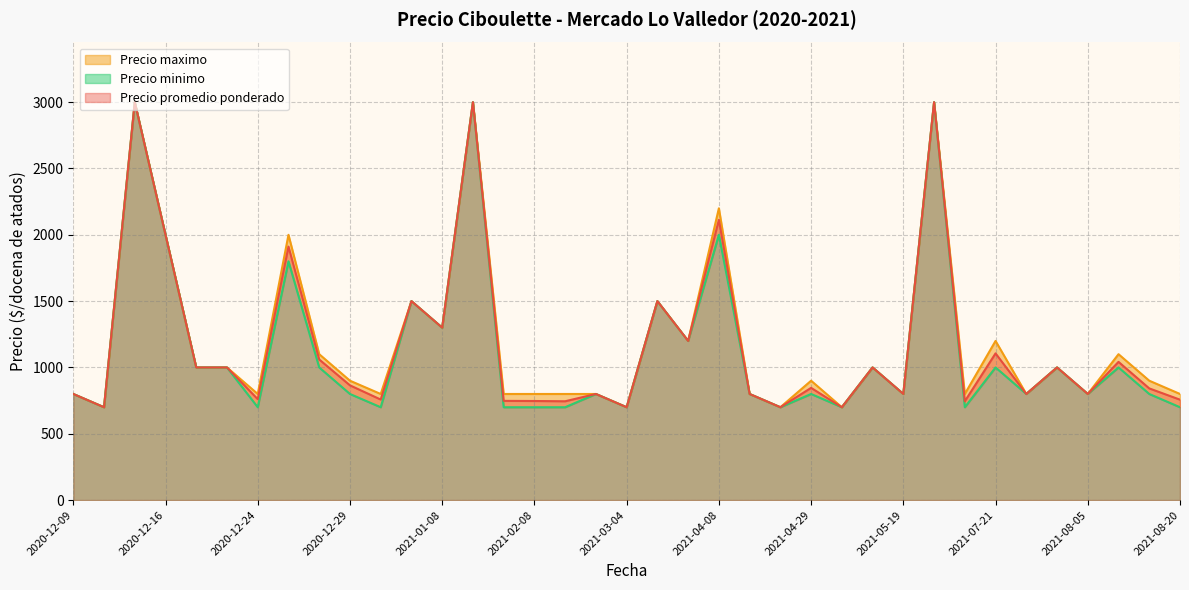

How many series are shown in this chart?

3